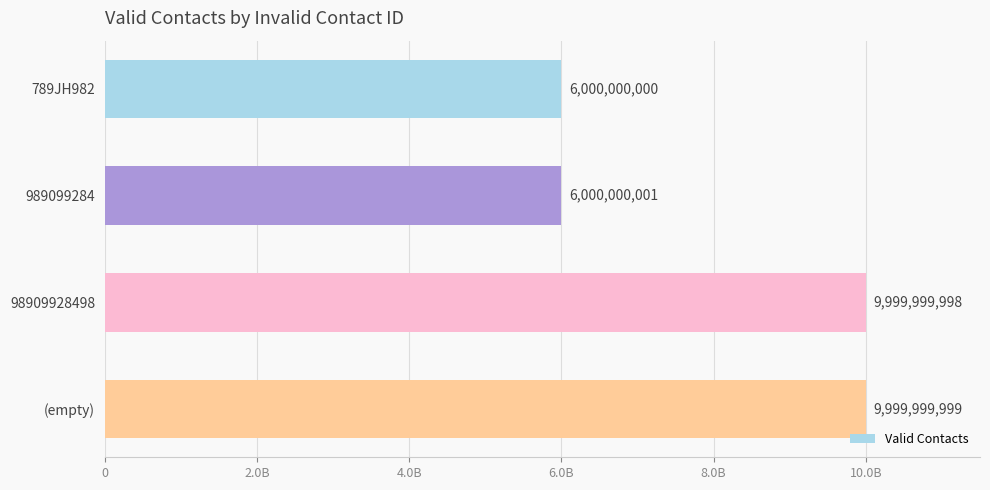

How many data points does each series have?

4